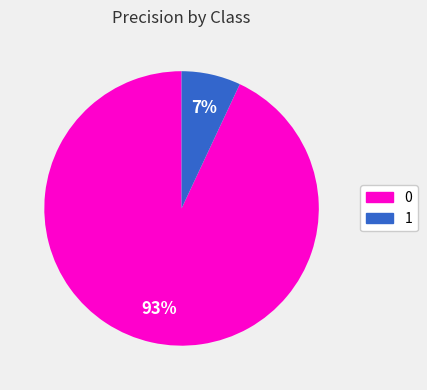

How many segments does this pie chart have?

2